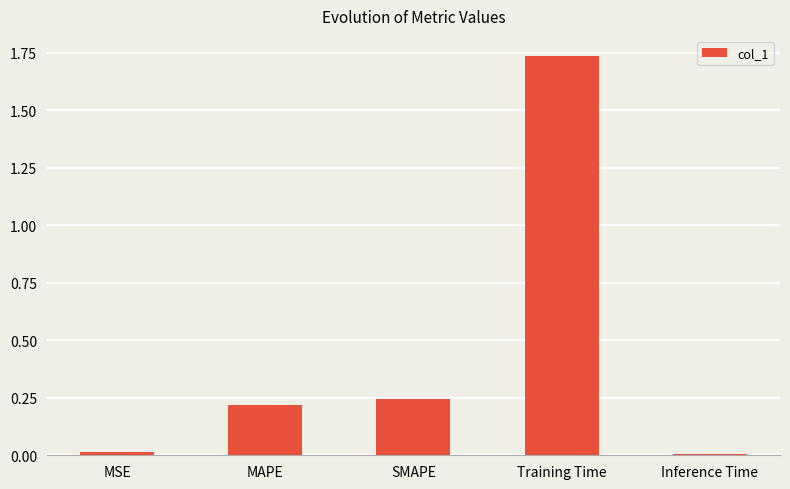

True or false: the data shows 0.4 at SMAPE.

False